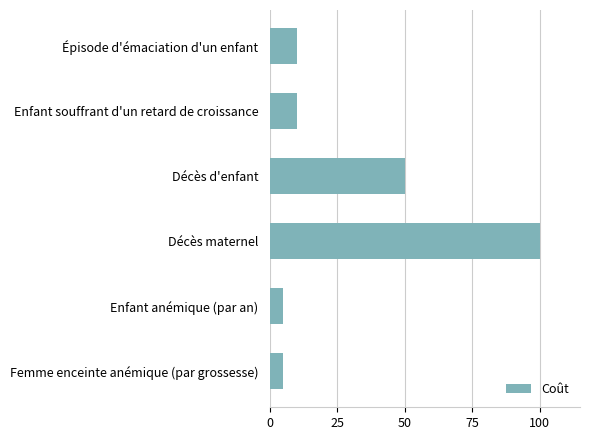

What is the minimum value shown in the chart?

5